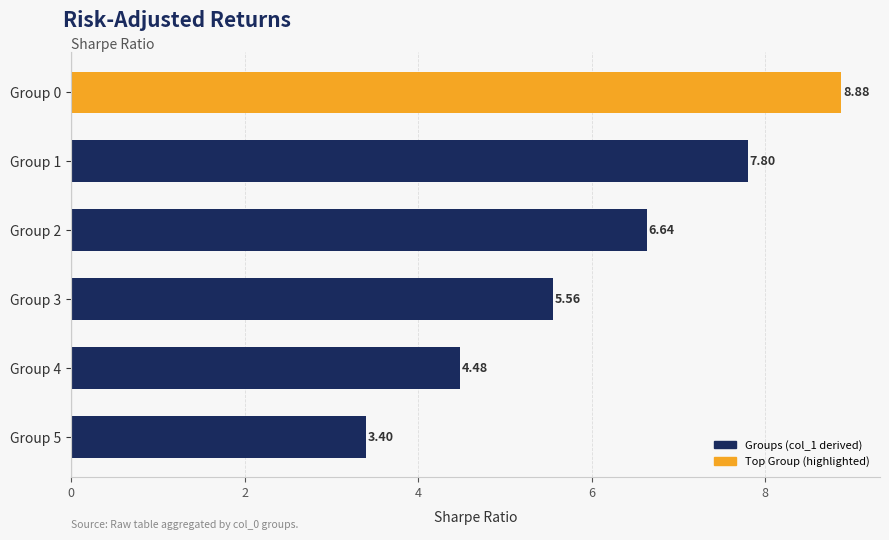

Rank the categories by value from lowest to highest.

Group 5, Group 4, Group 3, Group 2, Group 1, Group 0